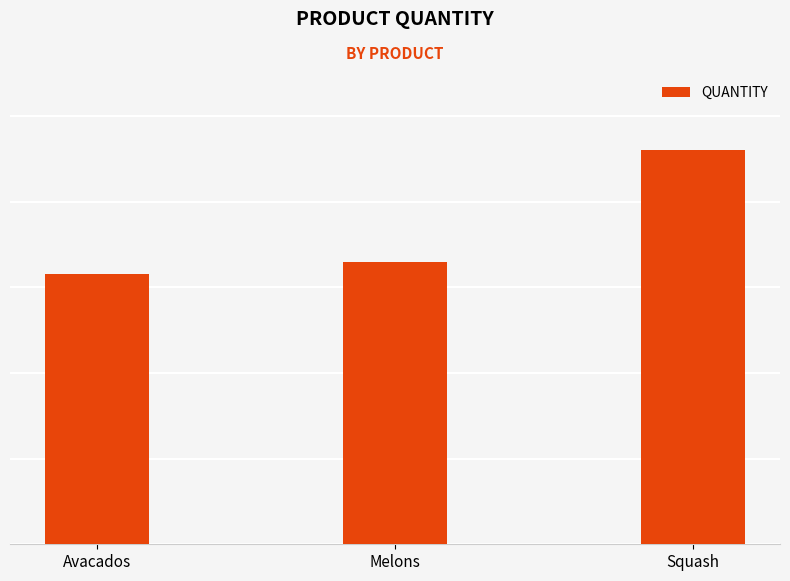

At which label is the value closest to 77?

Melons